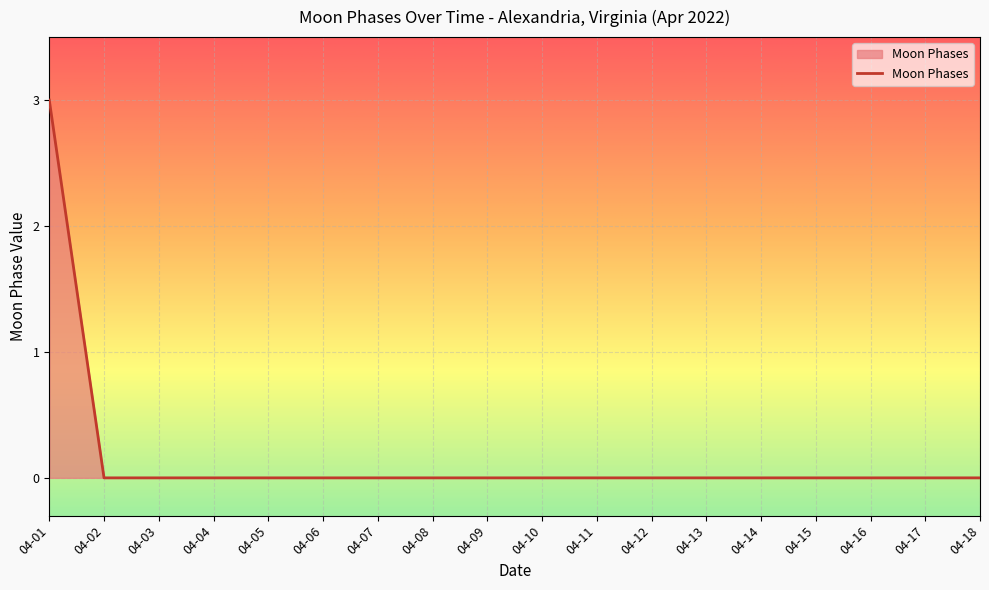

The value at 04-10 is 1. True or false?

False